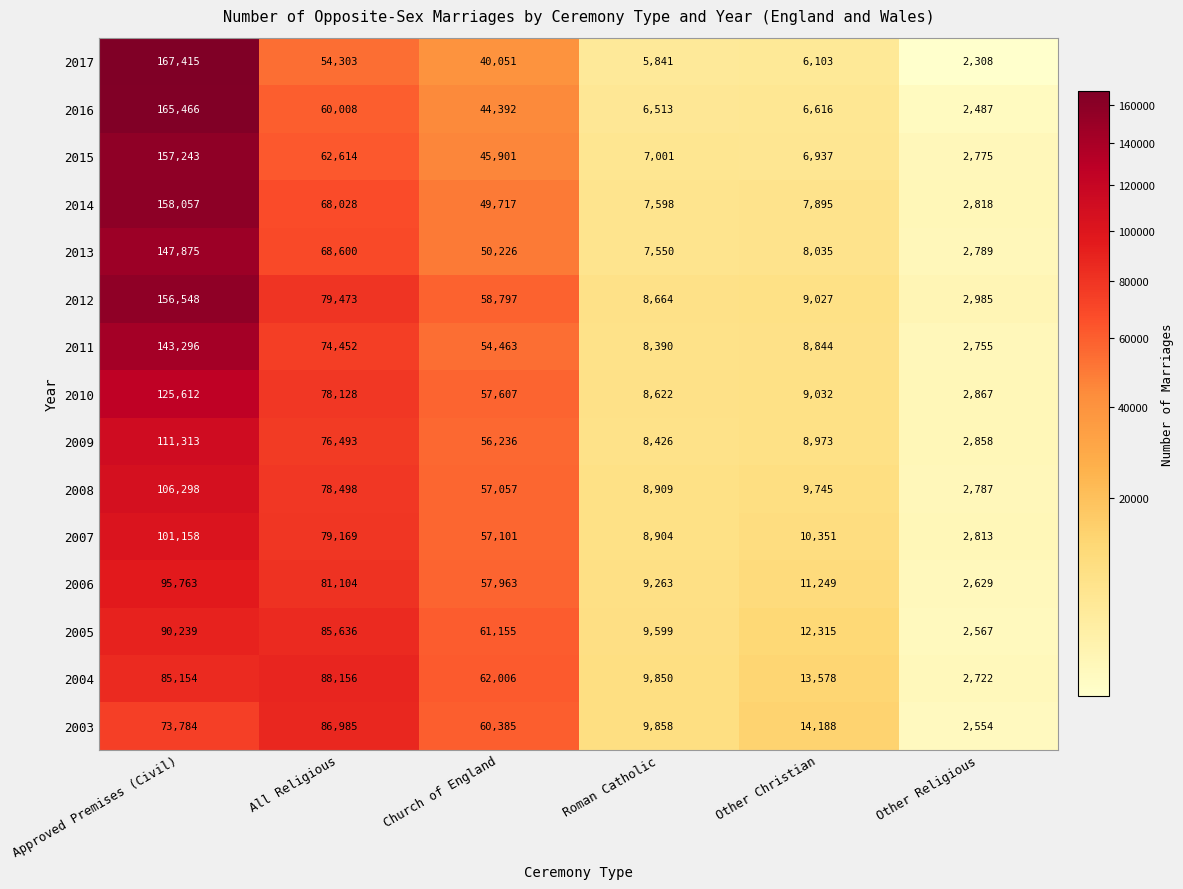

Read the 2016 value at All Religious.

60008